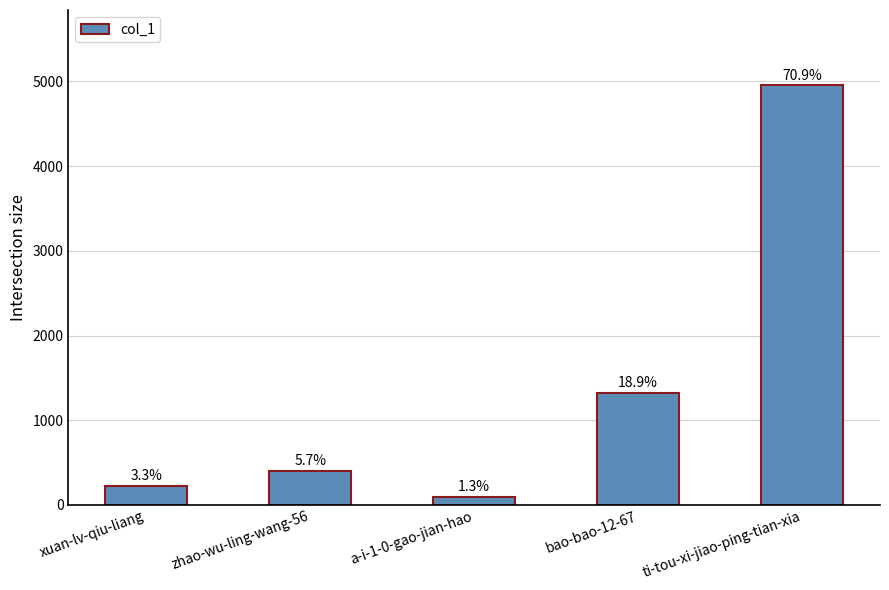

Does the chart contain any negative values?

No